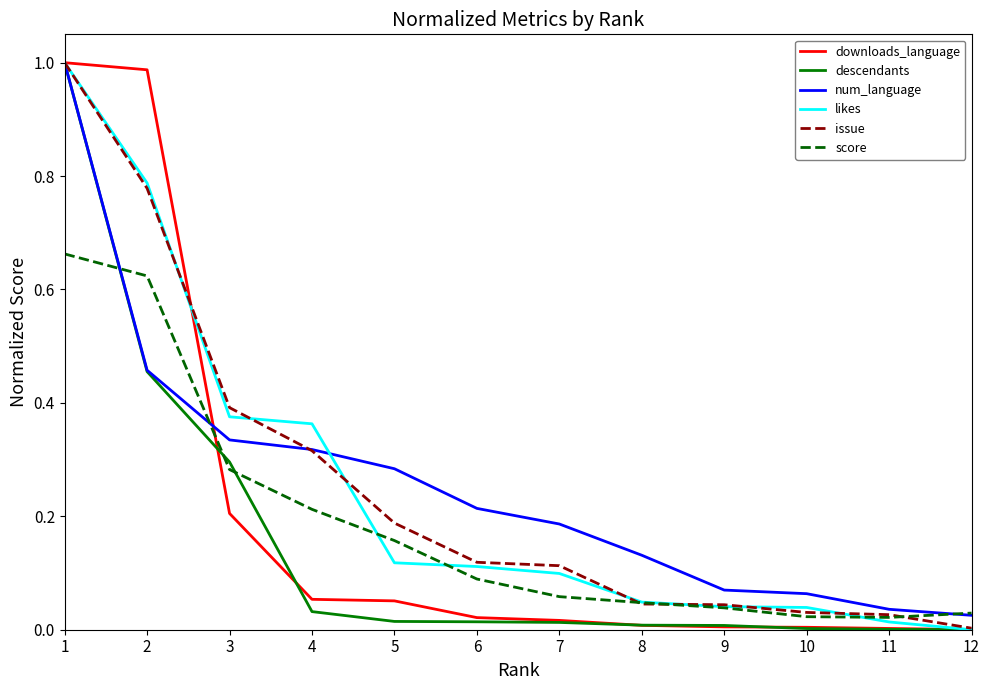

The descendants series shows 0.0 at 11. True or false?

True